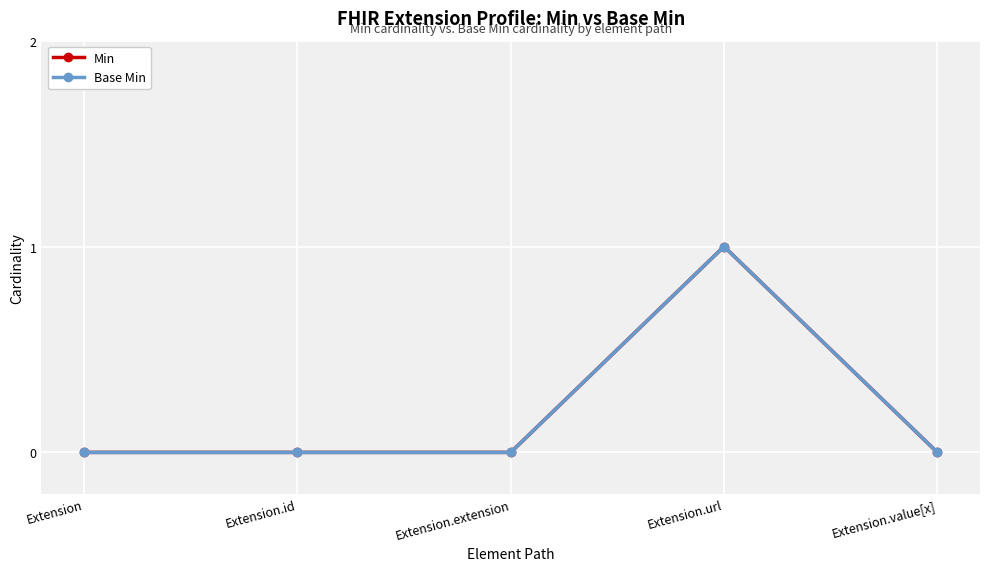

True or false: Min has more than 0 interior local peaks.

True